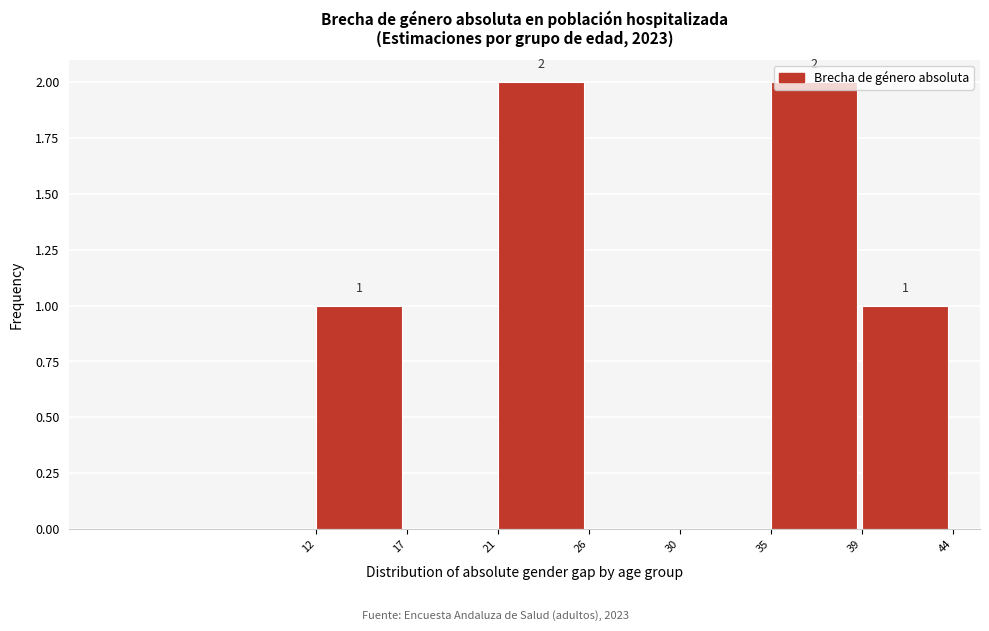

Is it true that the value at 35 is 2?

True